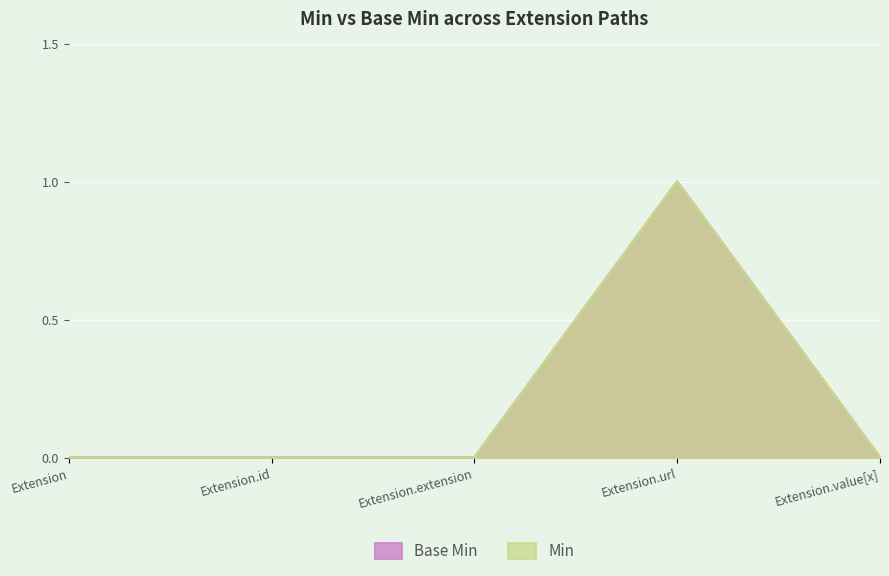

True or false: Min and Base Min intersect in this chart.

False